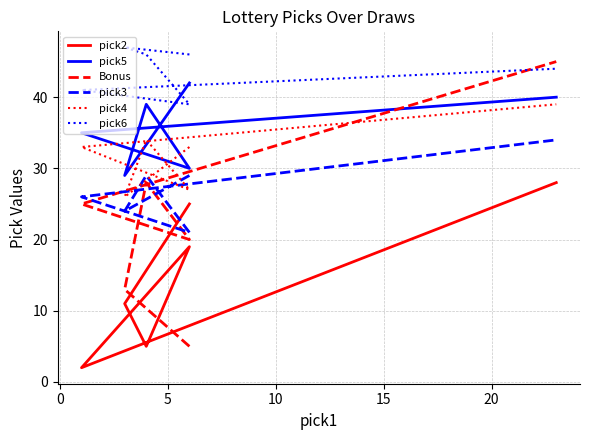

True or false: pick5 and pick4 cross at least once.

False